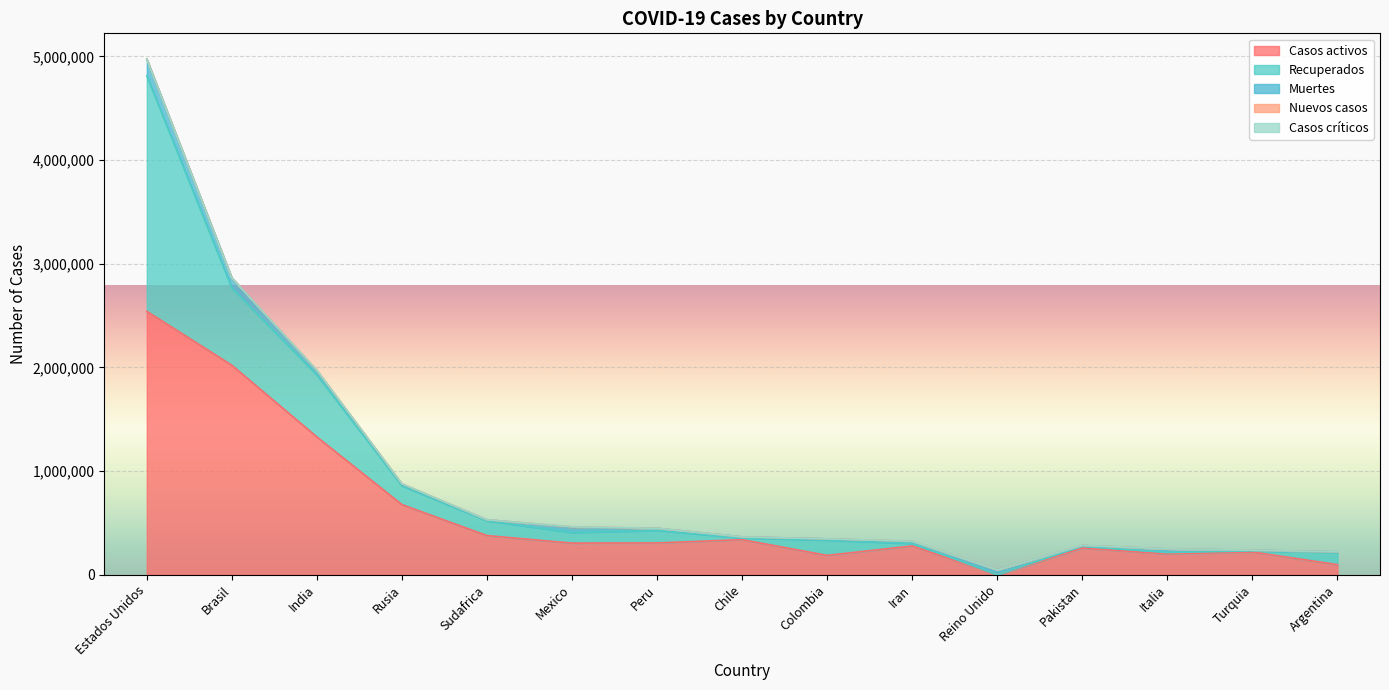

The value of Muertes at Pakistan is 2559. True or false?

False